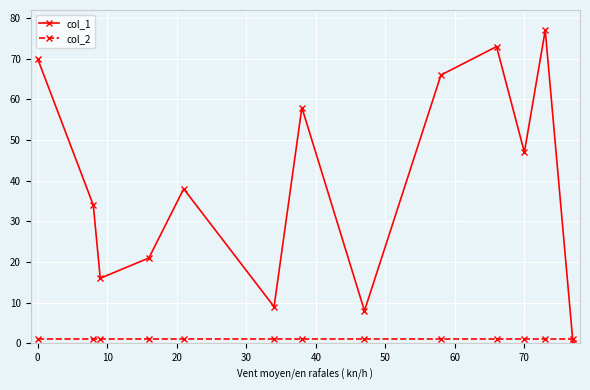

True or false: col_1 has more than 1 interior local peaks.

True